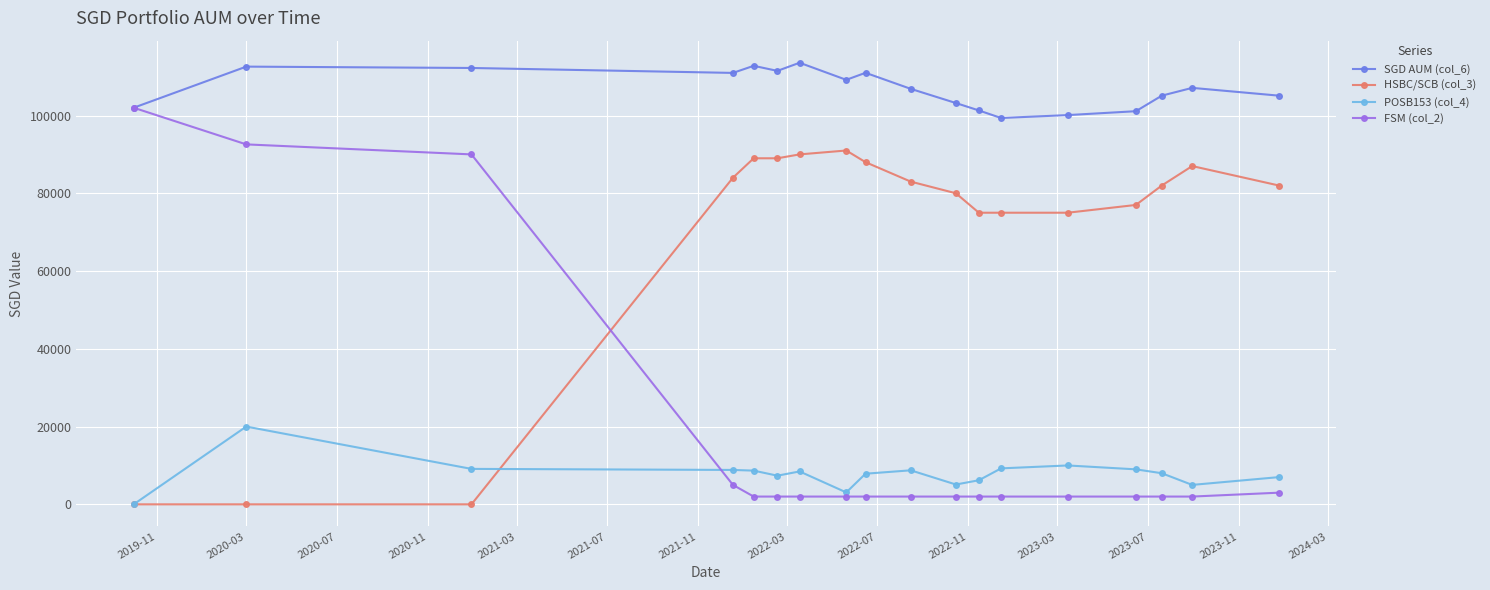

How many distinct data groups are displayed?

4